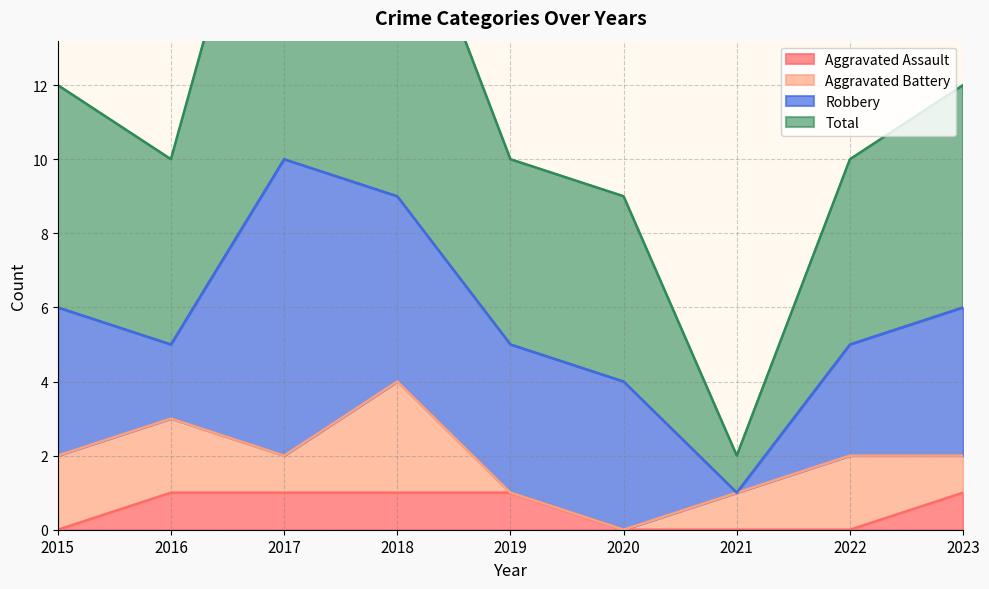

What is the difference between the Aggravated Assault values at 2021 and 2023?

1